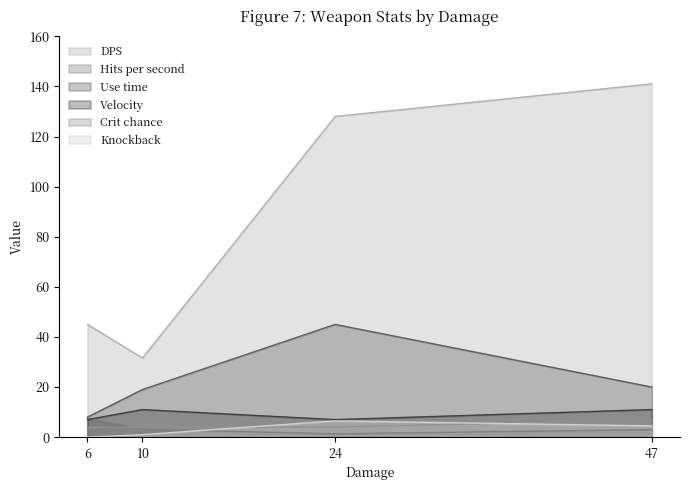

How many series are shown in this chart?

6